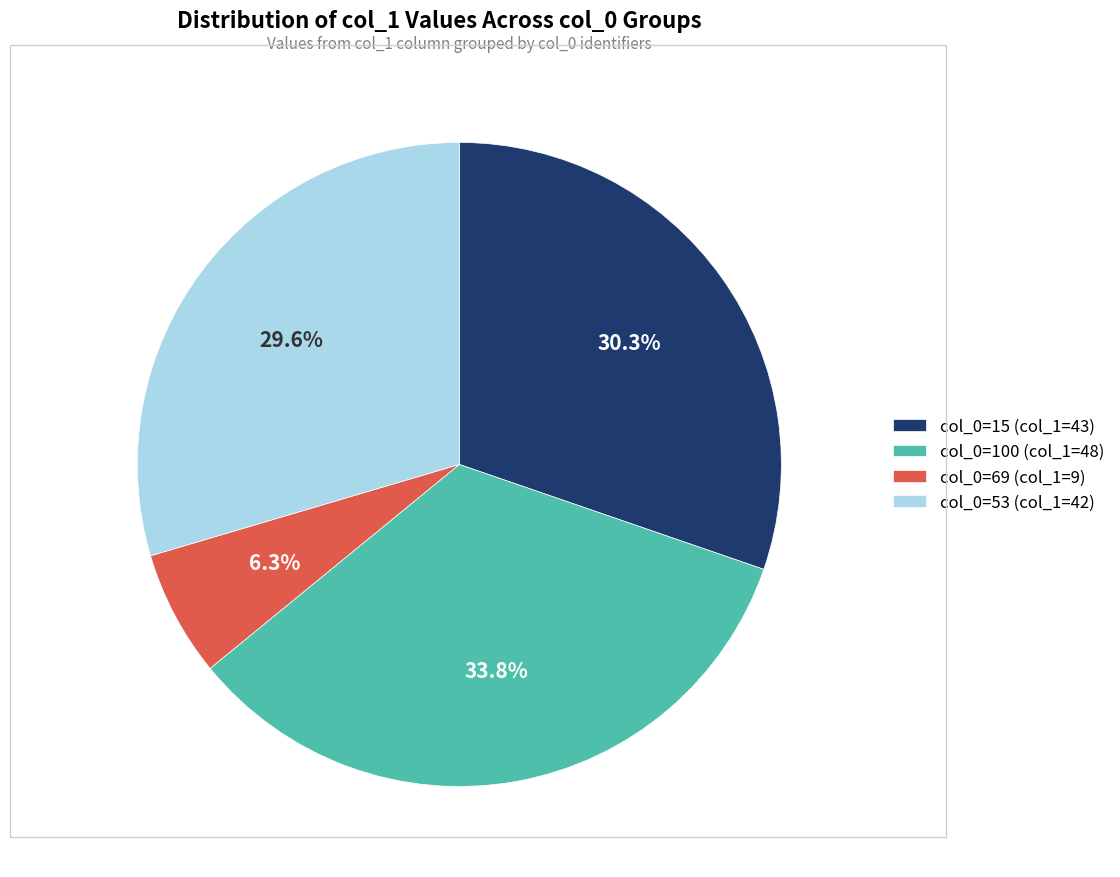

Does any single category account for the majority?

No